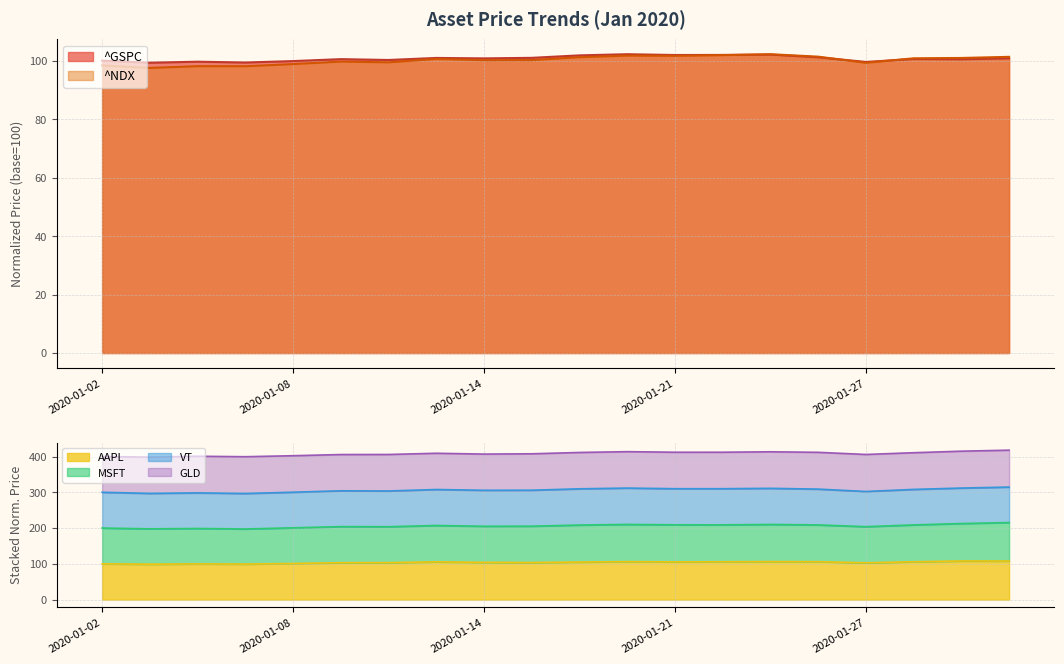

What is the maximum value for ^NDX?

102.2